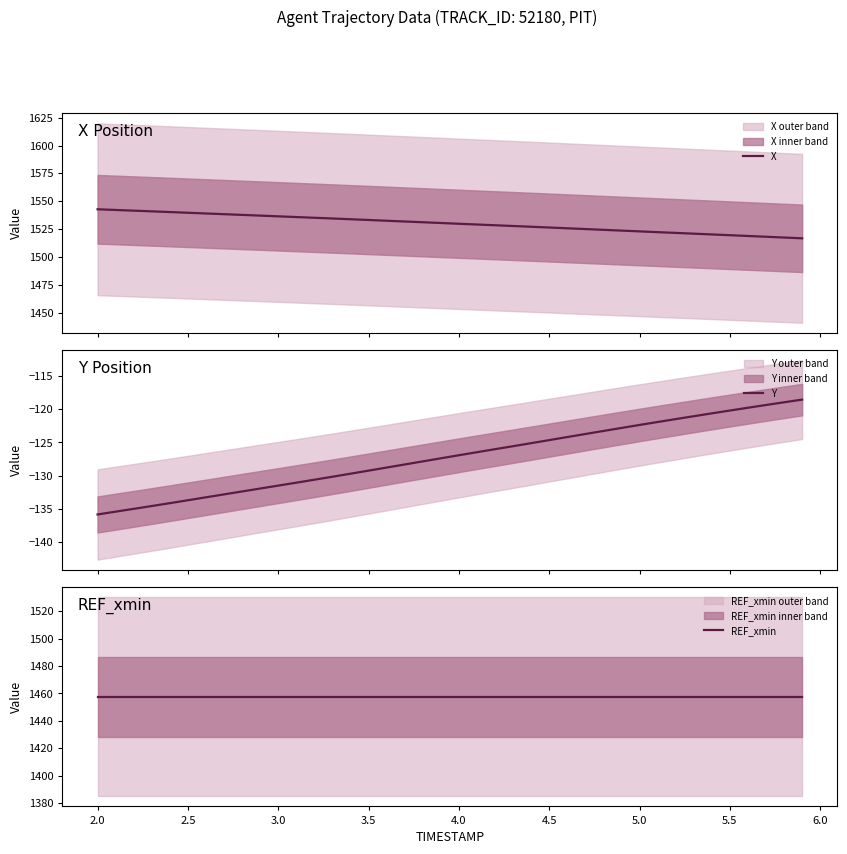

What is the greatest value displayed?

1542.8